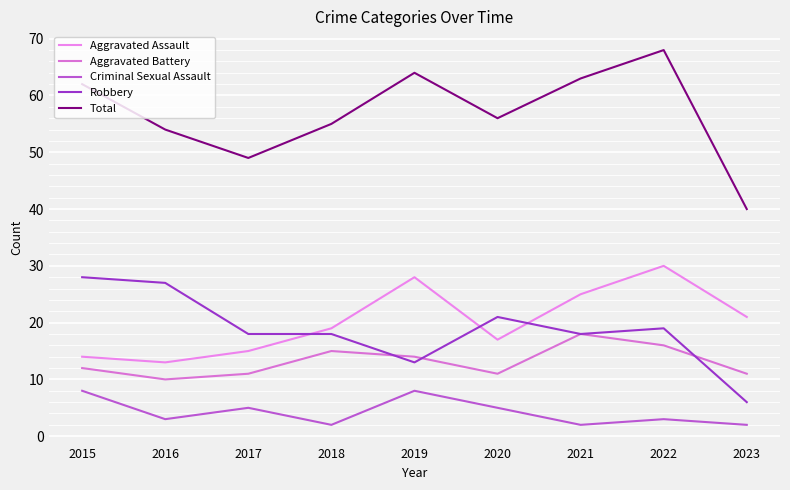

Reading left to right, list all the values displayed in this chart.

Aggravated Assault: 14	13	15	19	28	17	25	30	21
Aggravated Battery: 12	10	11	15	14	11	18	16	11
Criminal Sexual Assault: 8	3	5	2	8	5	2	3	2
Robbery: 28	27	18	18	13	21	18	19	6
Total: 62	54	49	55	64	56	63	68	40